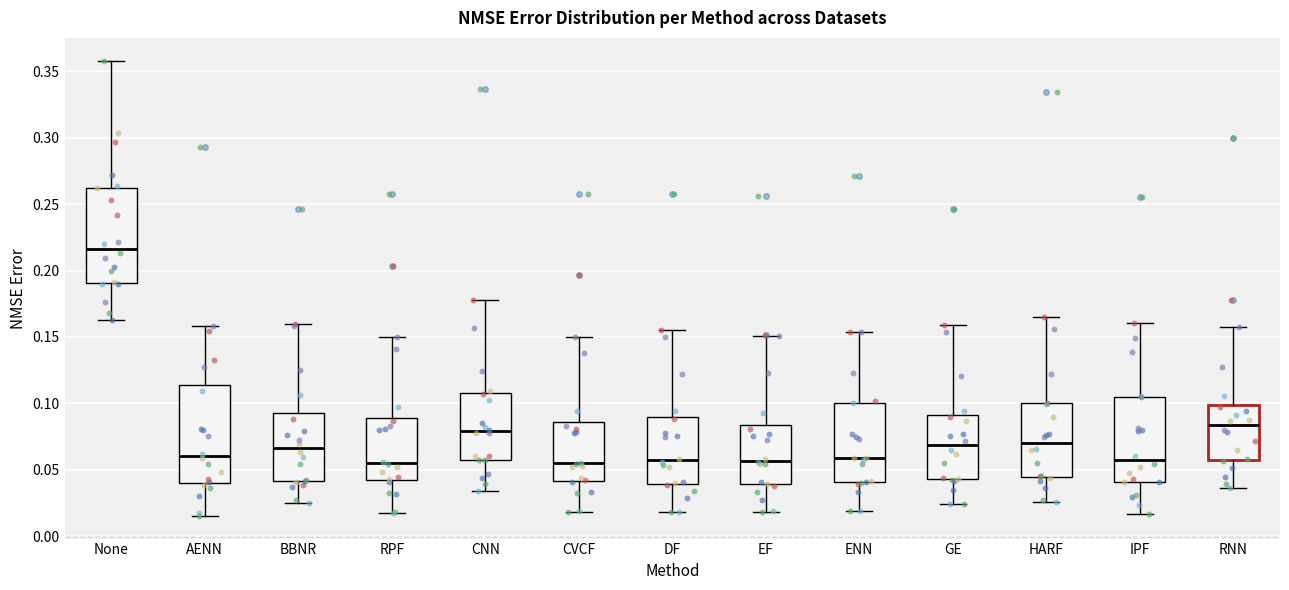

Reading left to right, read every box against the y-axis: the position of its median line, the range the box covers, and the ends of its whiskers. The values are not printed on the chart, so give them approximately, as read against the axis.

None: median 0.215, box 0.190 to 0.260, whiskers 0.165 to 0.360
AENN: median 0.060, box 0.040 to 0.115, whiskers 0.015 to 0.160
BBNR: median 0.065, box 0.040 to 0.095, whiskers 0.025 to 0.160
RPF: median 0.055, box 0.040 to 0.090, whiskers 0.020 to 0.150
CNN: median 0.080, box 0.055 to 0.110, whiskers 0.035 to 0.180
CVCF: median 0.055, box 0.040 to 0.085, whiskers 0.020 to 0.150
DF: median 0.055, box 0.040 to 0.090, whiskers 0.020 to 0.155
EF: median 0.055, box 0.040 to 0.085, whiskers 0.020 to 0.150
ENN: median 0.060, box 0.040 to 0.100, whiskers 0.020 to 0.155
GE: median 0.070, box 0.045 to 0.090, whiskers 0.025 to 0.160
HARF: median 0.070, box 0.045 to 0.100, whiskers 0.025 to 0.165
IPF: median 0.055, box 0.040 to 0.105, whiskers 0.015 to 0.160
RNN: median 0.085, box 0.060 to 0.100, whiskers 0.035 to 0.160